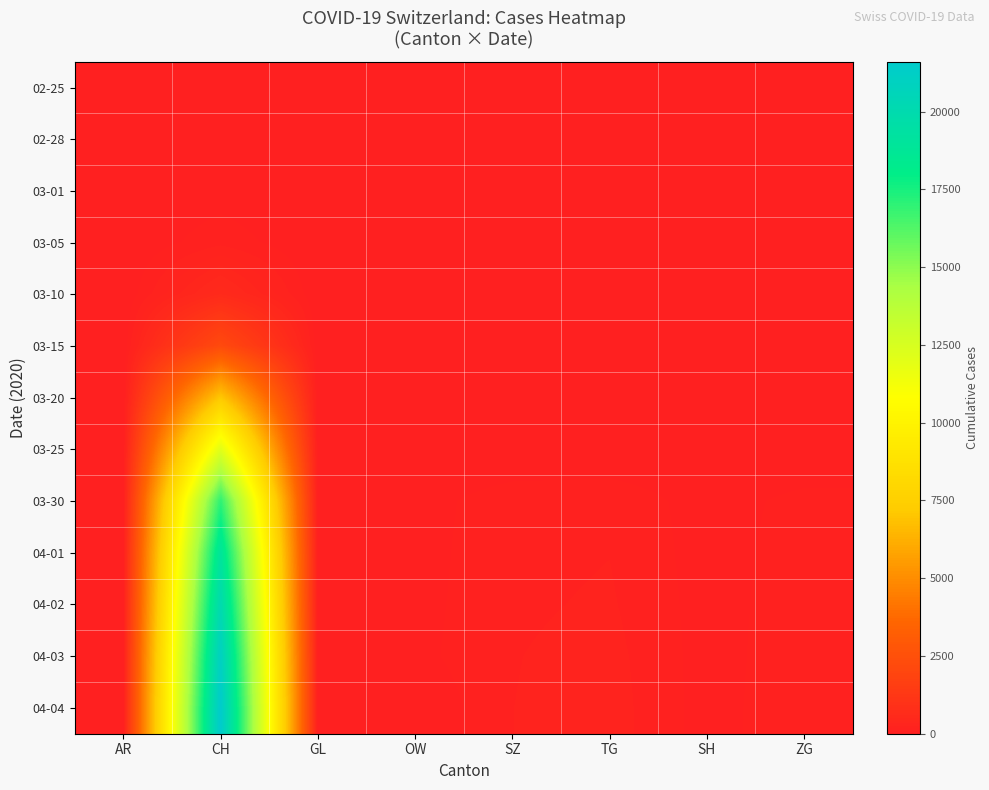

Reading left to right, transcribe all the data shown in this chart.

02-25: AR=0	CH=0	GL=0	OW=0	SZ=0	TG=0	SH=0	ZG=0
02-28: AR=1	CH=20	GL=0	OW=0	SZ=1	TG=0	SH=0	ZG=0
03-01: AR=0	CH=36	GL=0	OW=0	SZ=0	TG=0	SH=0	ZG=0
03-05: AR=1	CH=141	GL=0	OW=0	SZ=0	TG=0	SH=0	ZG=0
03-10: AR=0	CH=577	GL=1	OW=0	SZ=0	TG=0	SH=0	ZG=0
03-15: AR=0	CH=2183	GL=10	OW=0	SZ=0	TG=0	SH=0	ZG=0
03-20: AR=0	CH=7075	GL=20	OW=0	SZ=0	TG=0	SH=0	ZG=0
03-25: AR=34	CH=12061	GL=40	OW=0	SZ=0	TG=0	SH=0	ZG=0
03-30: AR=50	CH=17005	GL=51	OW=46	SZ=135	TG=149	SH=42	ZG=112
04-01: AR=61	CH=18979	GL=56	OW=48	SZ=146	TG=167	SH=44	ZG=125
04-02: AR=64	CH=20062	GL=58	OW=51	SZ=155	TG=180	SH=47	ZG=131
04-03: AR=65	CH=21035	GL=59	OW=56	SZ=165	TG=199	SH=47	ZG=138
04-04: AR=66	CH=21605	GL=61	OW=0	SZ=168	TG=209	SH=47	ZG=146